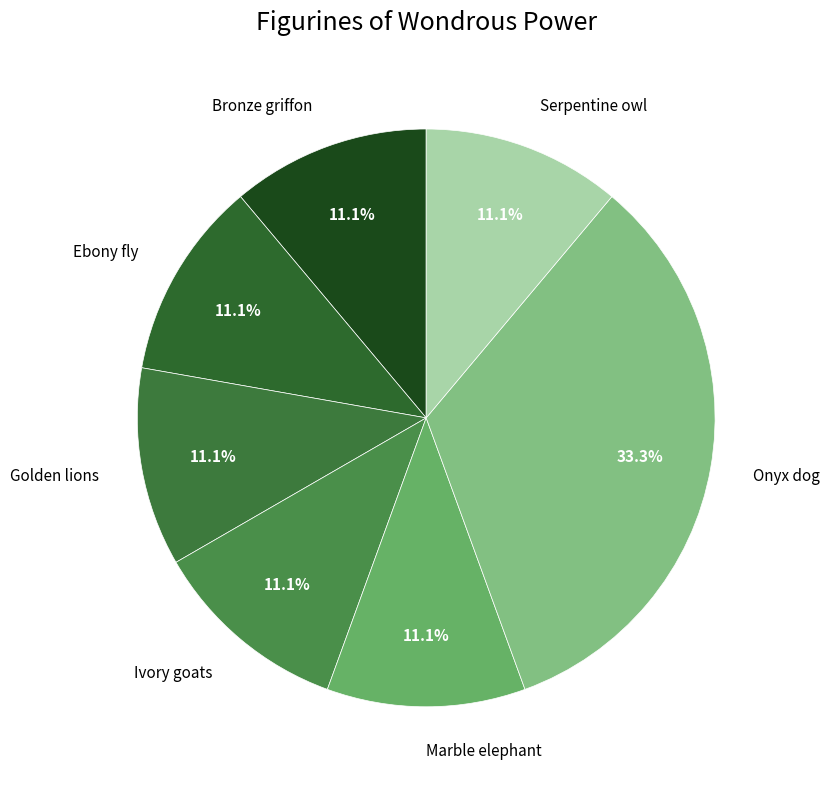

What percentage do Marble elephant and Onyx dog together represent?

44.4%